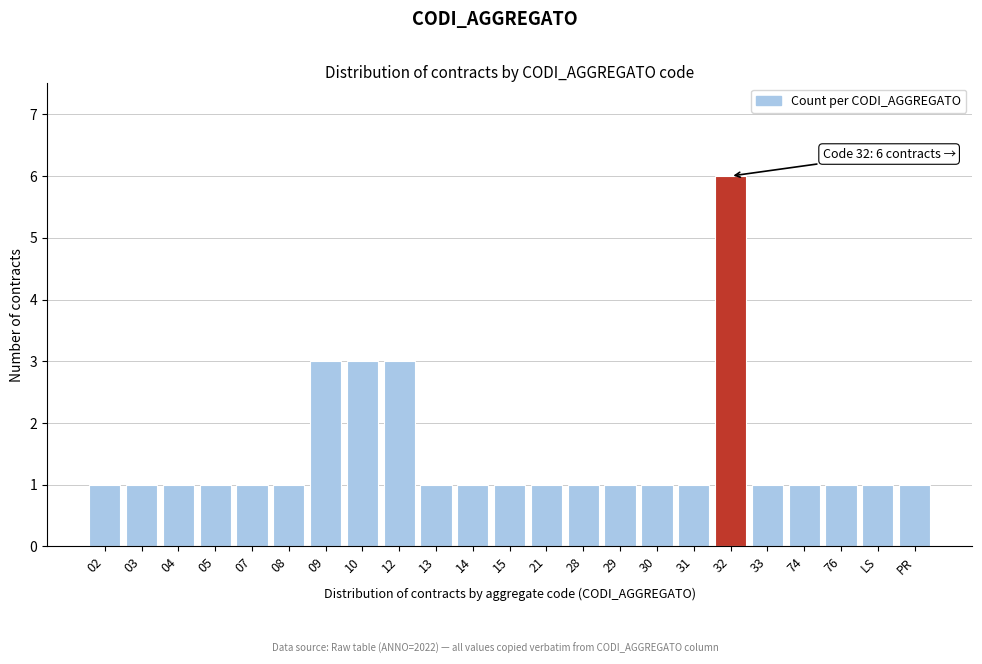

Reading left to right, list all the values displayed in this chart.

1	1	1	1	1	1	3	3	3	1	1	1	1	1	1	1	1	6	1	1	1	1	1